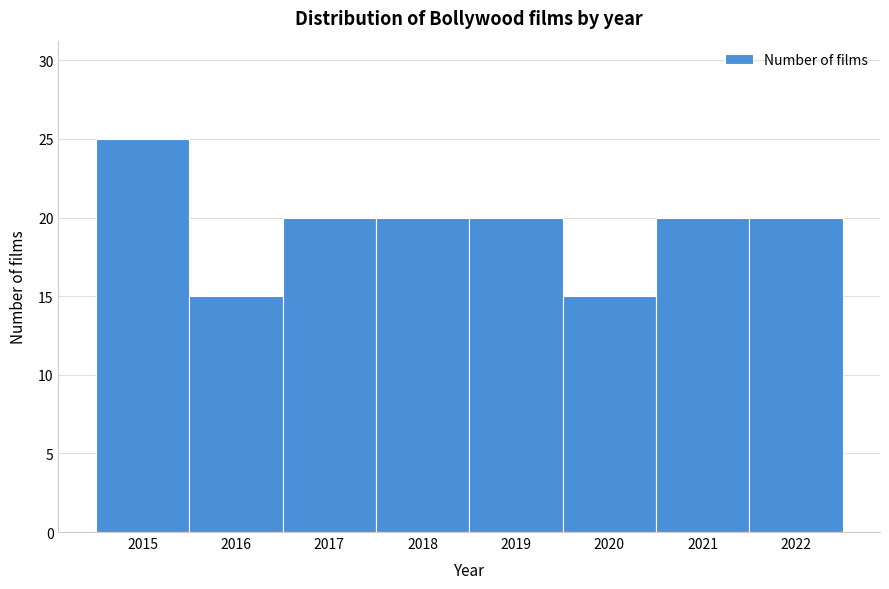

What is the height of the bar covering 2021.5 to 2022.5 on the x-axis? The values are not printed on the chart, so give them approximately, as read against the axis.

20